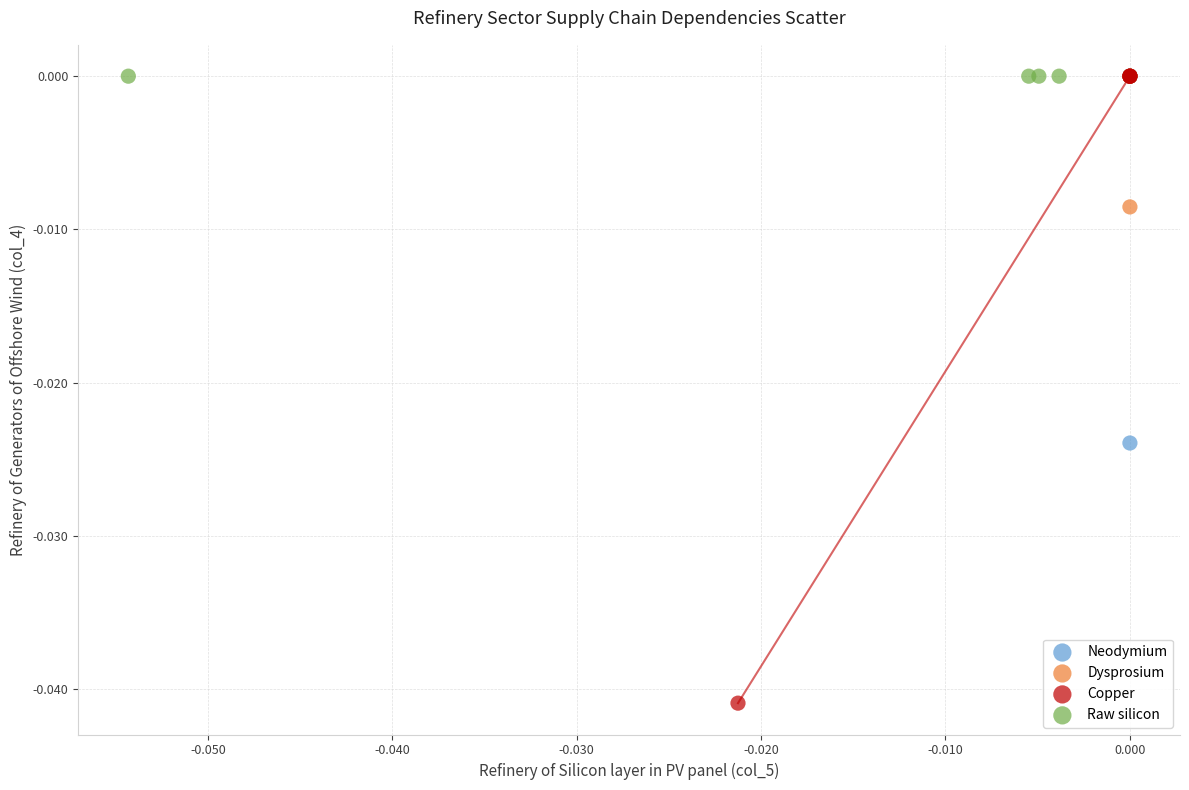

Which series contains the lowest Y value?

Copper